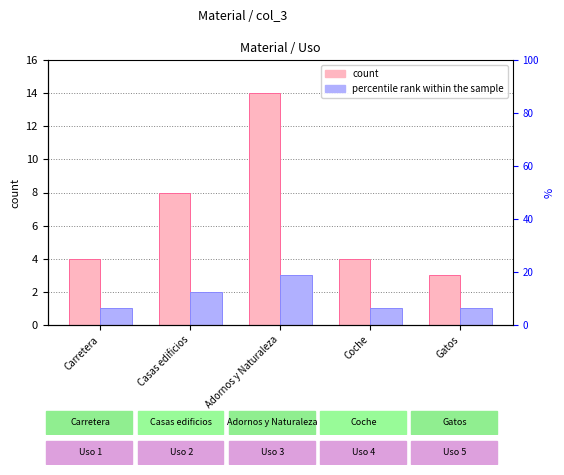

How many data points in count are above 4?

2